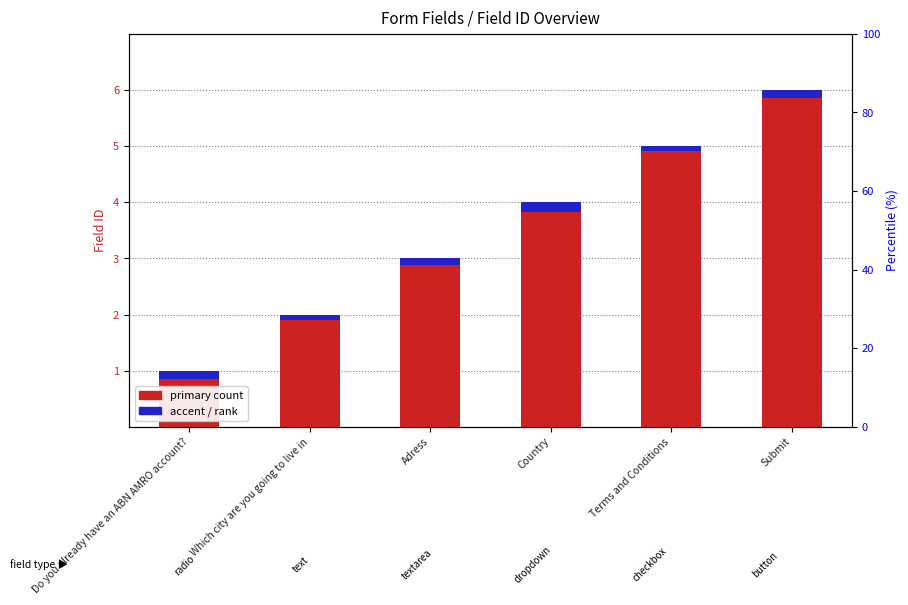

List the series in order of their overall mean, lowest first.

Field_ID (accent), Field_ID (primary)